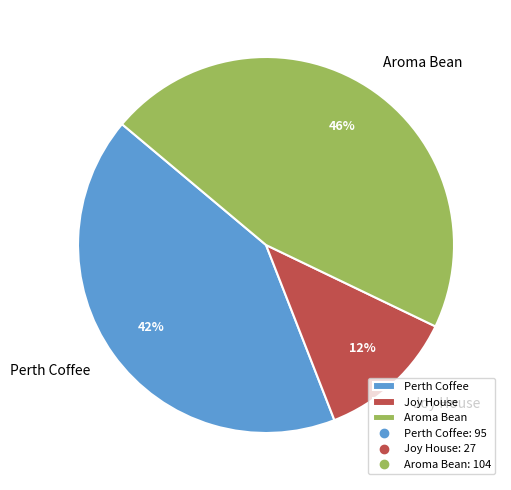

Approximately how many times larger is the value at Perth Coffee compared to Aroma Bean?

0.9